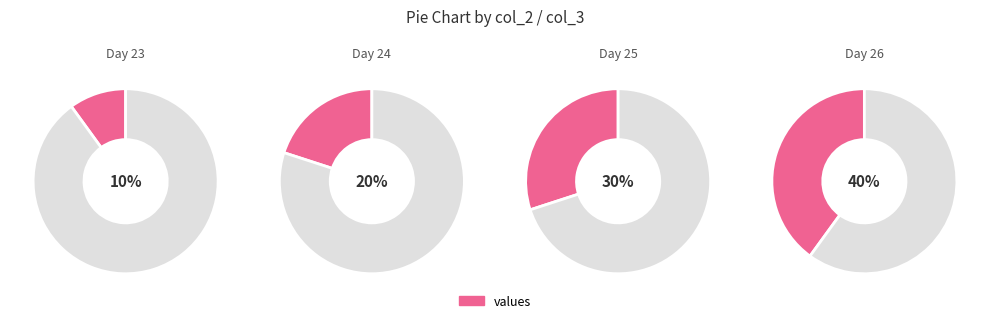

To the nearest percent, what portion does 25 represent?

30%